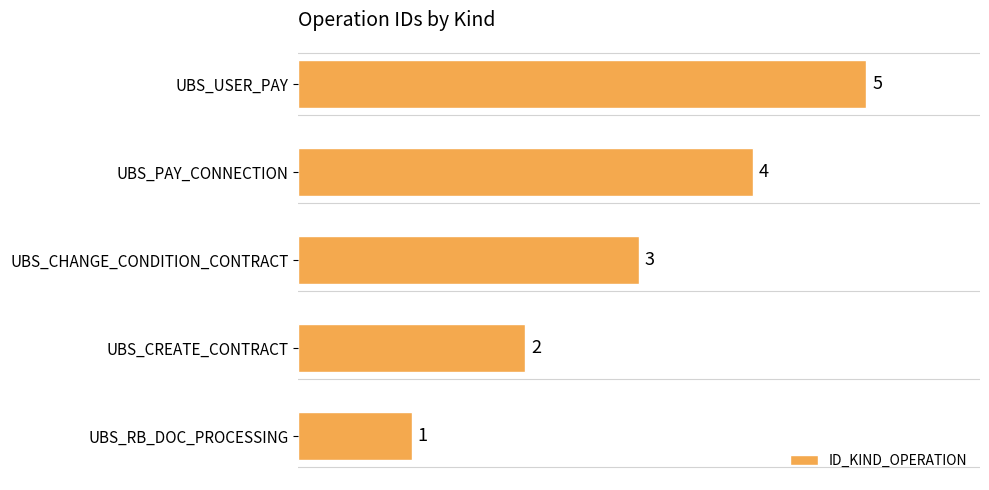

What is the difference between the maximum and minimum values?

4